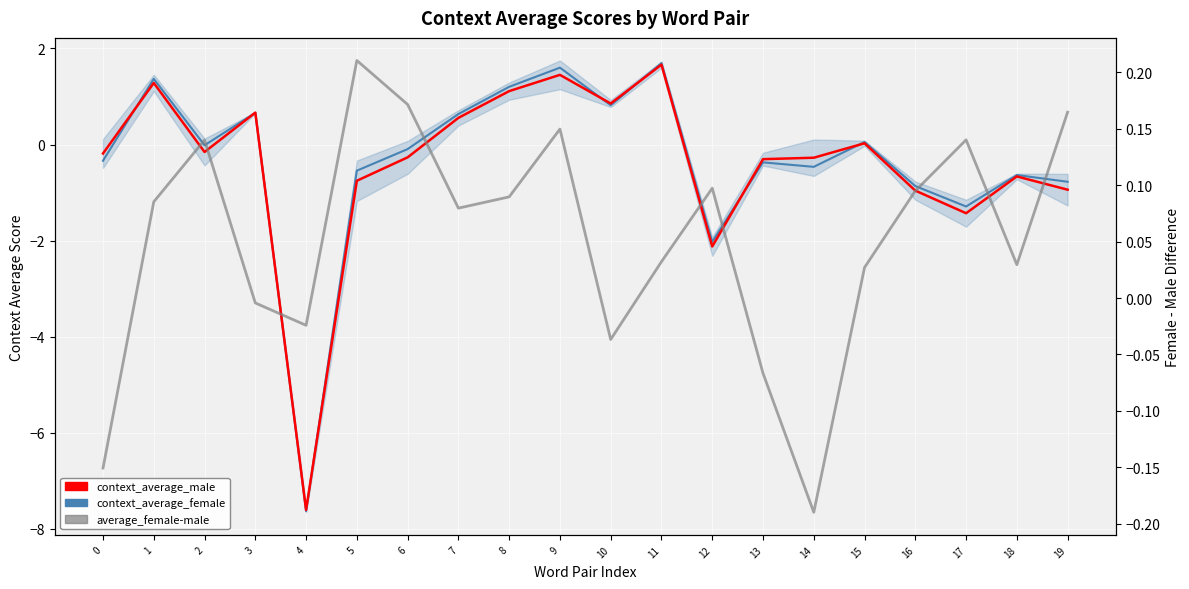

What is the maximum value for average_female-male?

0.2